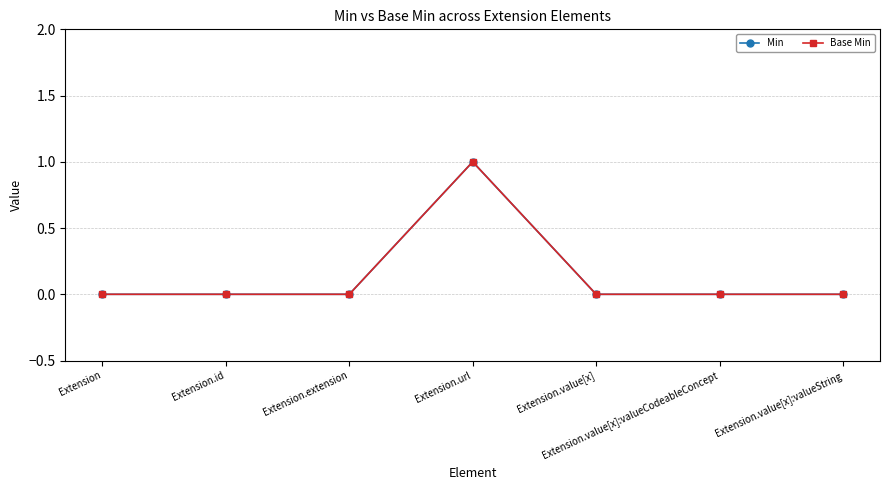

True or false: Min has more than 0 interior local peaks.

True